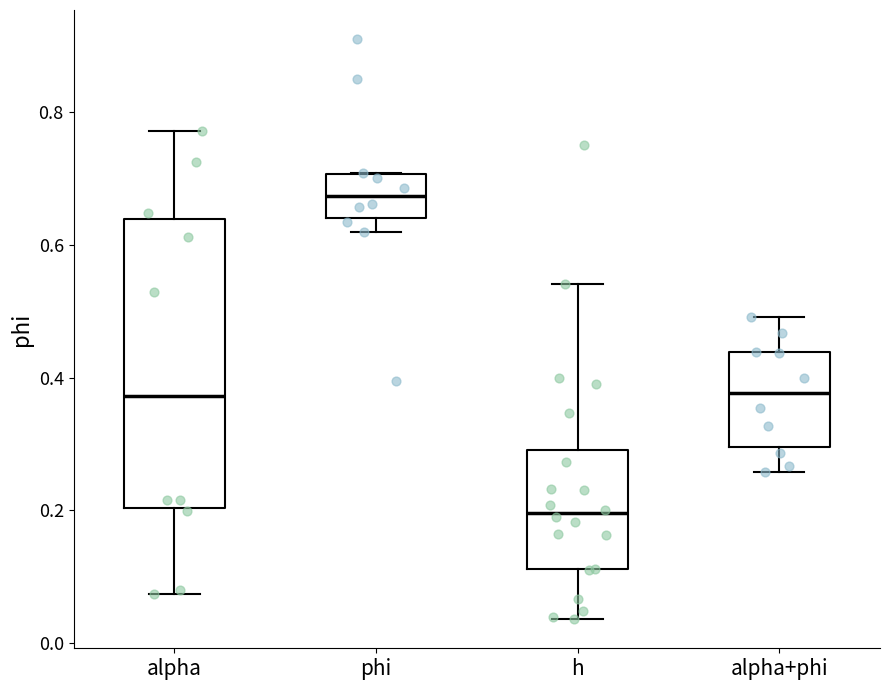

Where does the upper whisker of the box for alpha+phi end on the y-axis? The values are not printed on the chart, so give them approximately, as read against the axis.

0.50